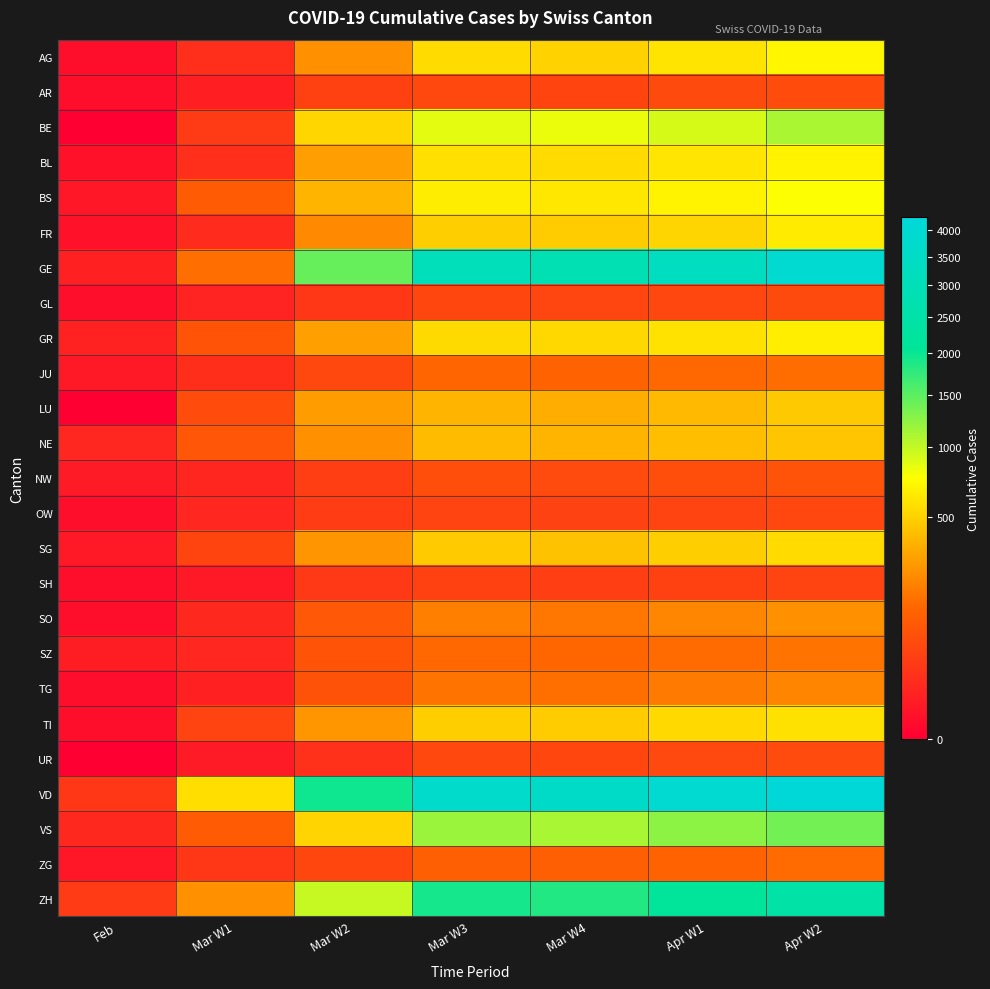

Rank the series by their maximum value, from highest to lowest.

VD, GE, ZH, VS, BE, BS, AG, BL, GR, FR, TI, SG, LU, NE, SO, TG, SZ, JU, ZG, NW, AR, UR, GL, OW, SH